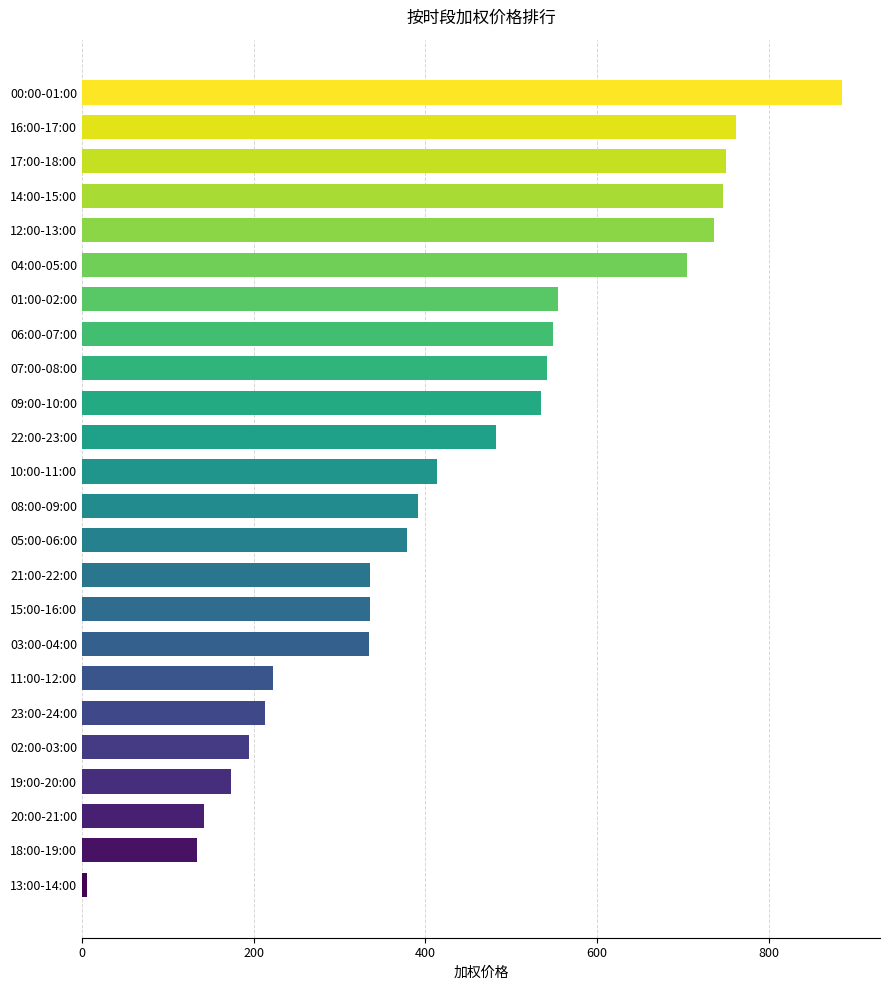

What is the label of the 23rd bar from the top?

18:00-19:00